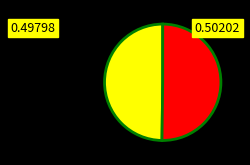

Does any single category account for the majority?

Yes